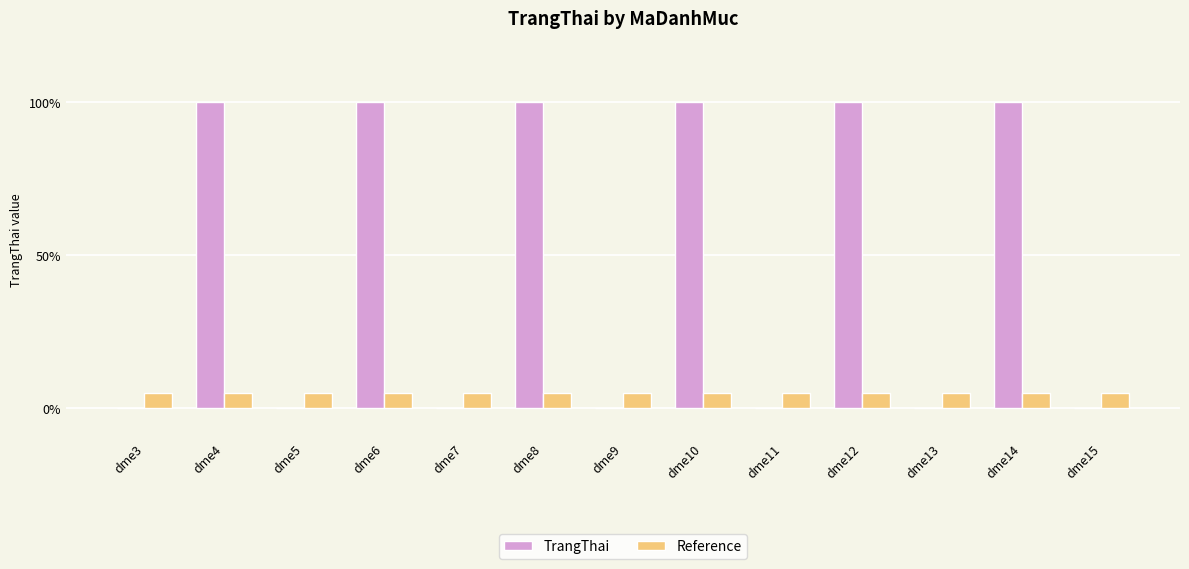

Reading left to right, transcribe all the data shown in this chart.

TrangThai: 0.0	1.0	0.0	1.0	0.0	1.0	0.0	1.0	0.0	1.0	0.0	1.0	0.0
Reference: 0.1	0.1	0.1	0.1	0.1	0.1	0.1	0.1	0.1	0.1	0.1	0.1	0.1